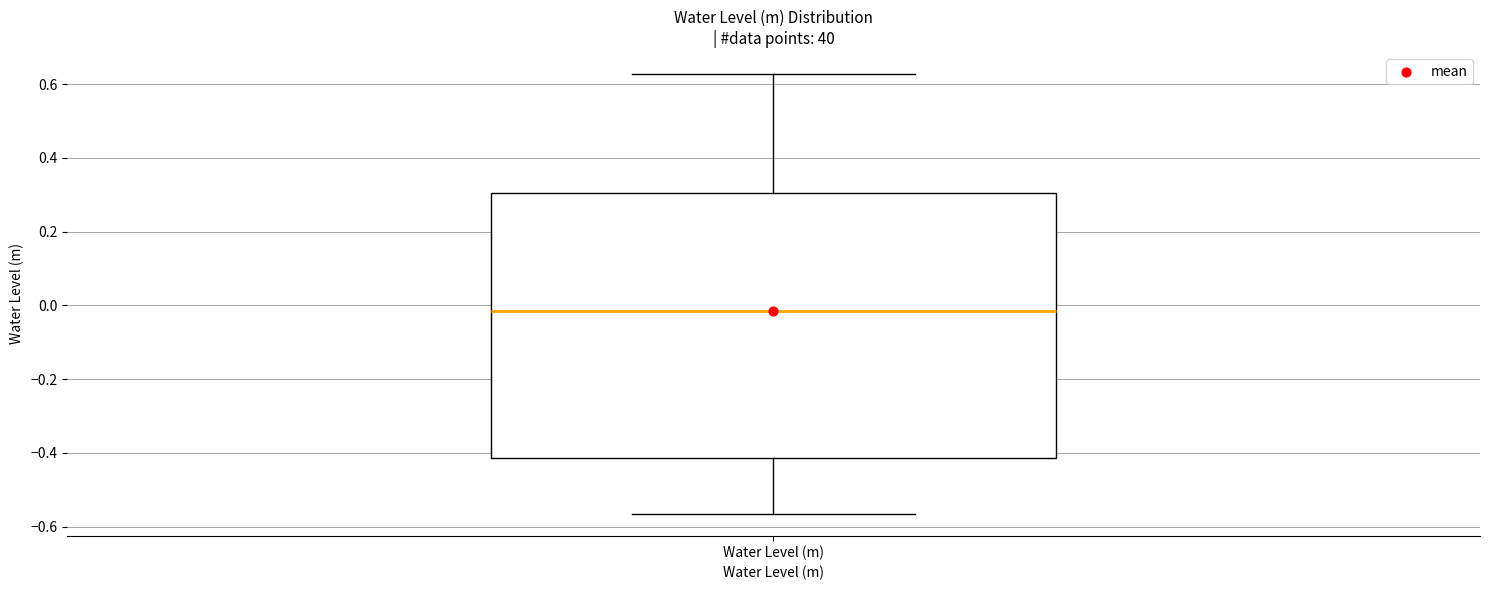

Where does the upper whisker of the box for Water Level (m) end on the y-axis? The values are not printed on the chart, so give them approximately, as read against the axis.

0.62